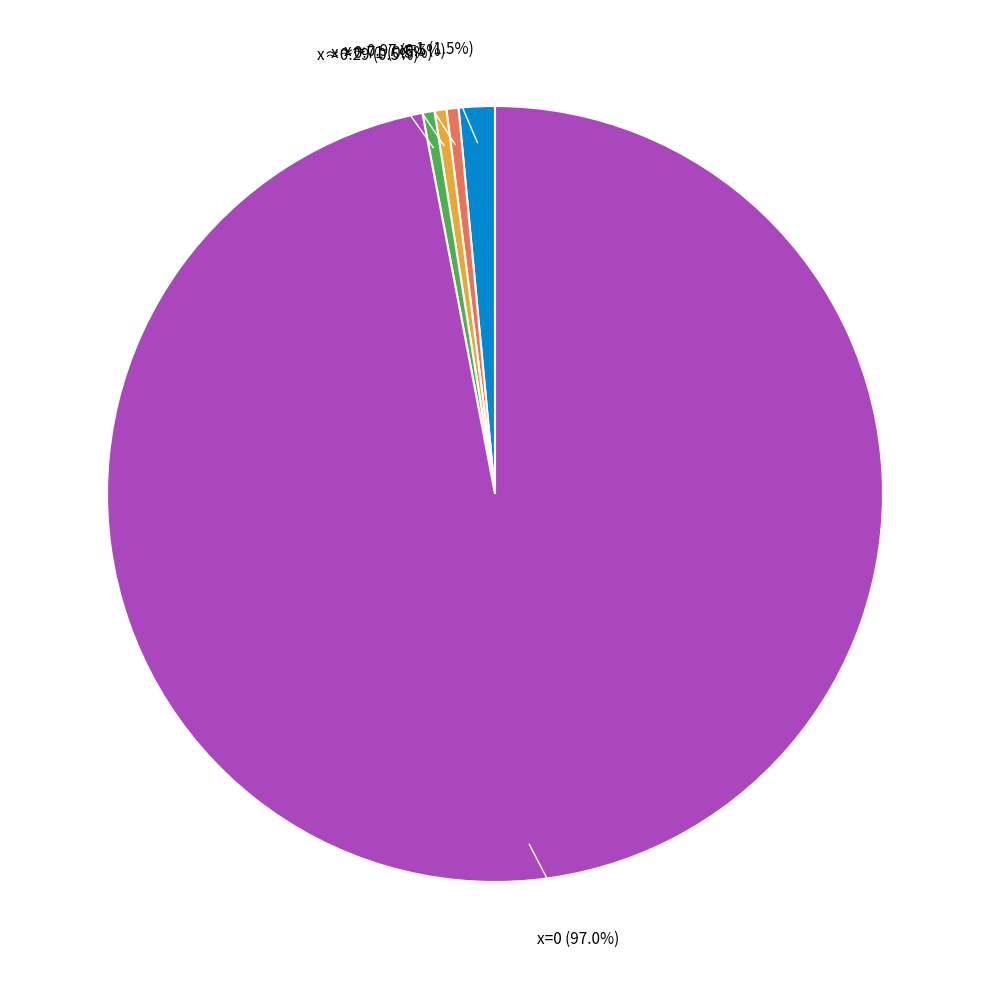

How many segments does this pie chart have?

5